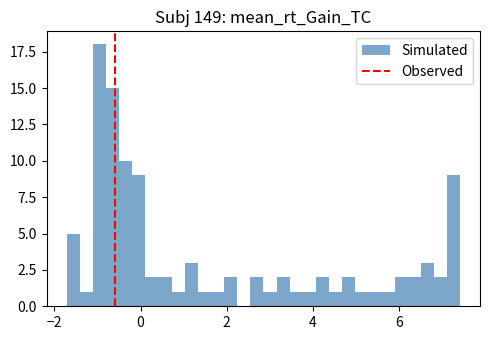

Around what value on the x-axis is the tallest bar? Give the approximate position of its centre, as read against the axis.

-1.0